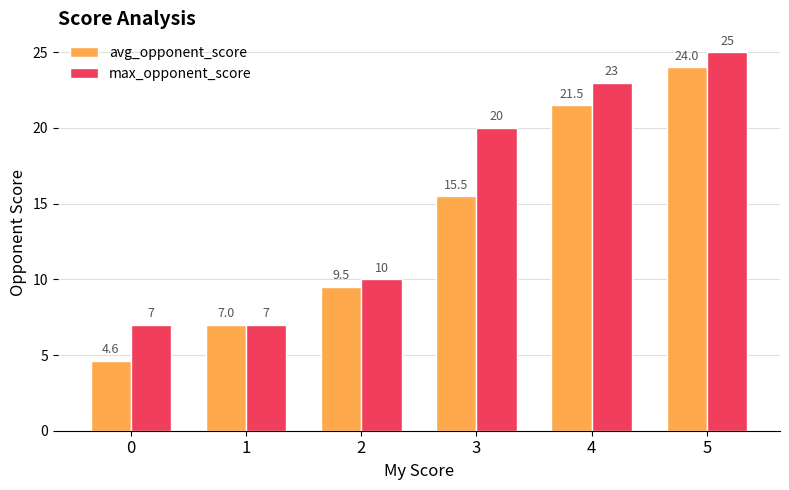

At which category is the sum across all series the highest?

5